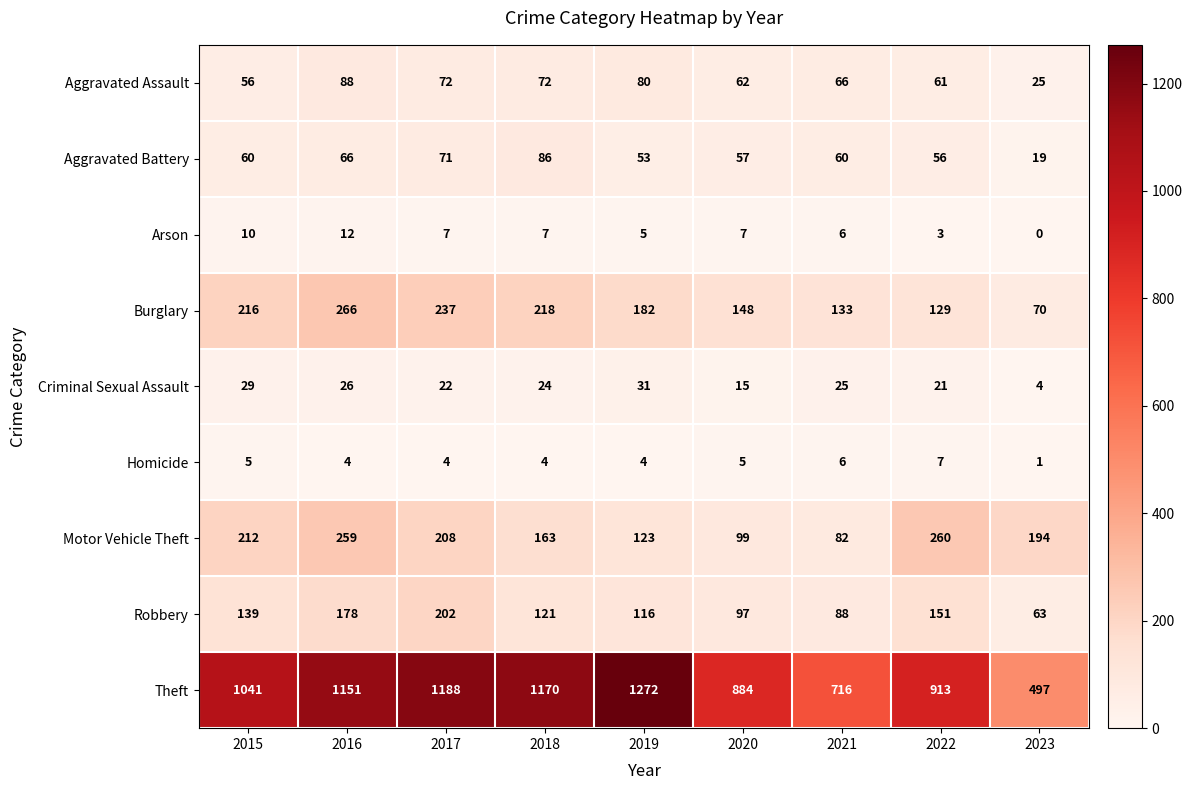

At which label is Criminal Sexual Assault closest to 17?

2020